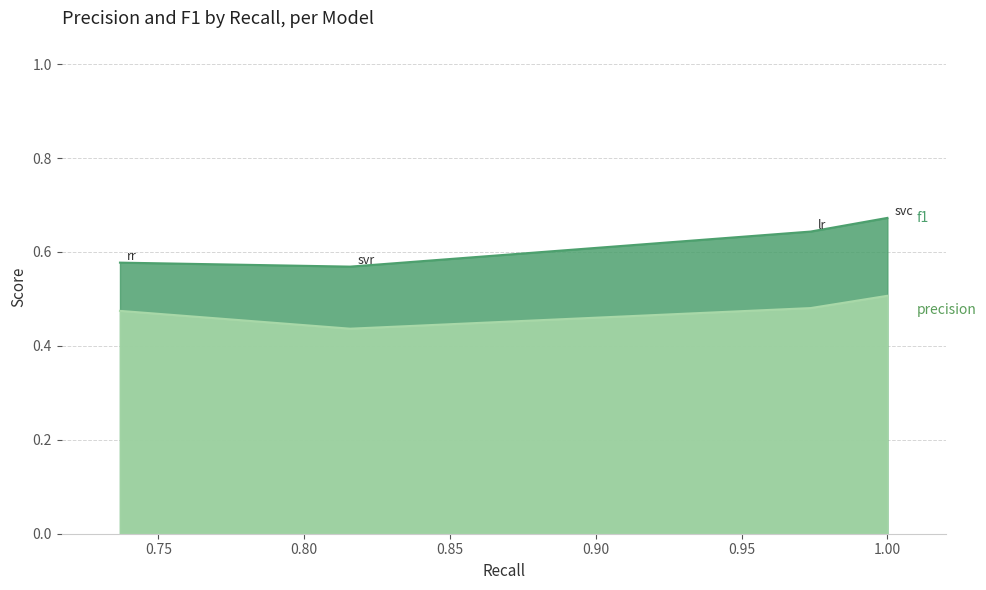

Reading left to right, what are all the values shown in this chart?

precision: 0.7368421052631579=0.5	0.8157894736842105=0.4	0.9736842105263158=0.5	1.0=0.5
f1: 0.7368421052631579=0.6	0.8157894736842105=0.6	0.9736842105263158=0.6	1.0=0.7